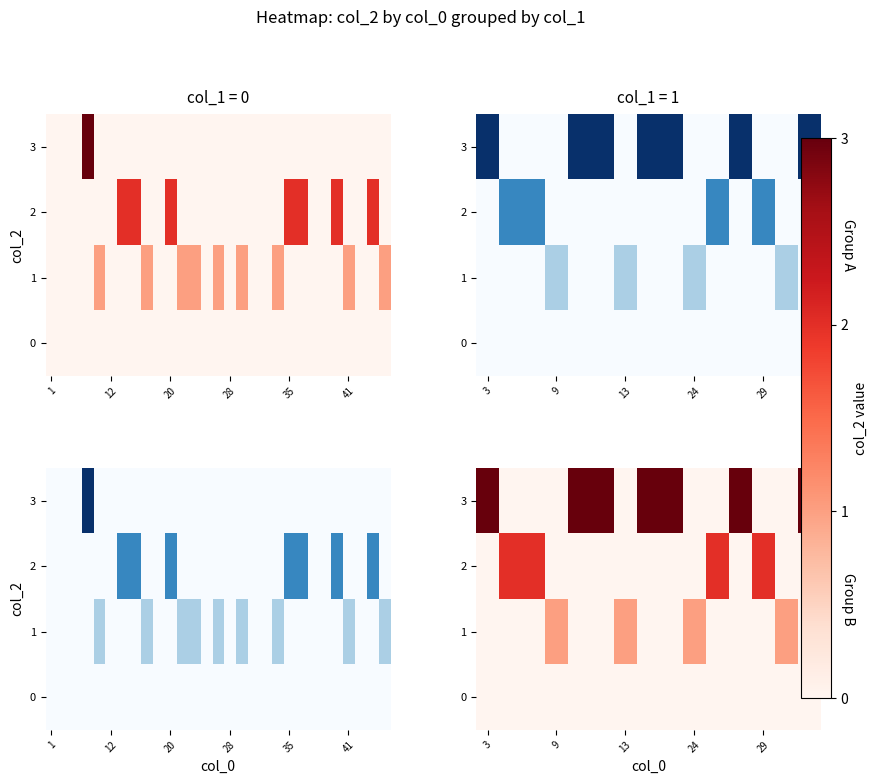

List the series in order of their peak value, lowest first.

0, 1, 2, 3